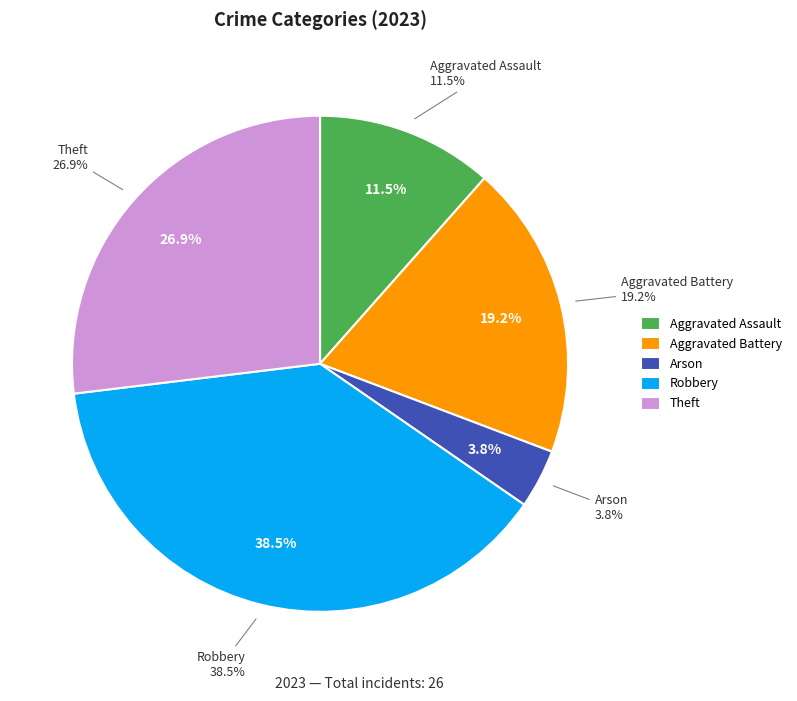

Is the sum of Aggravated Battery and Theft greater than half?

No